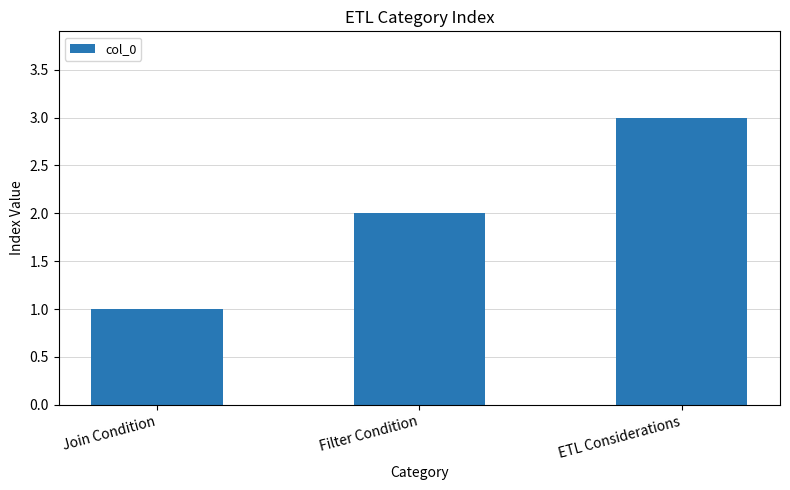

What is the greatest value displayed?

3